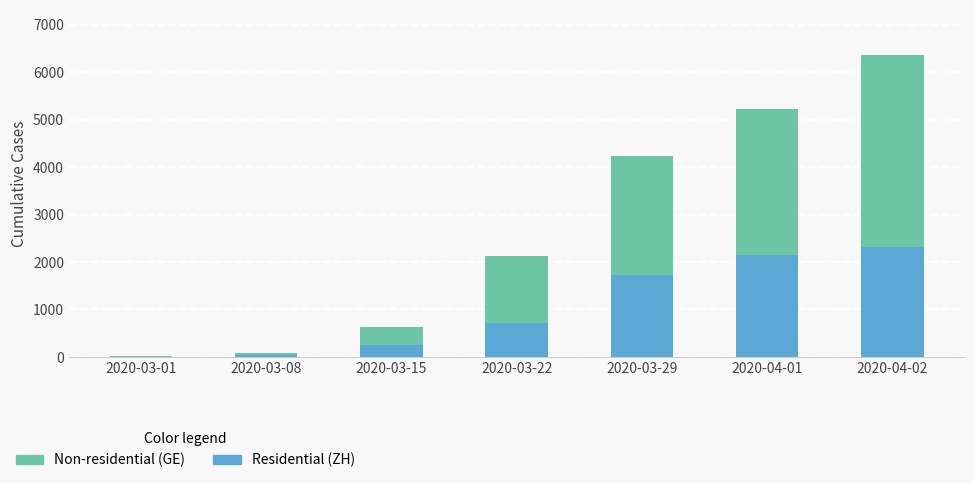

How many data points does each series have?

7